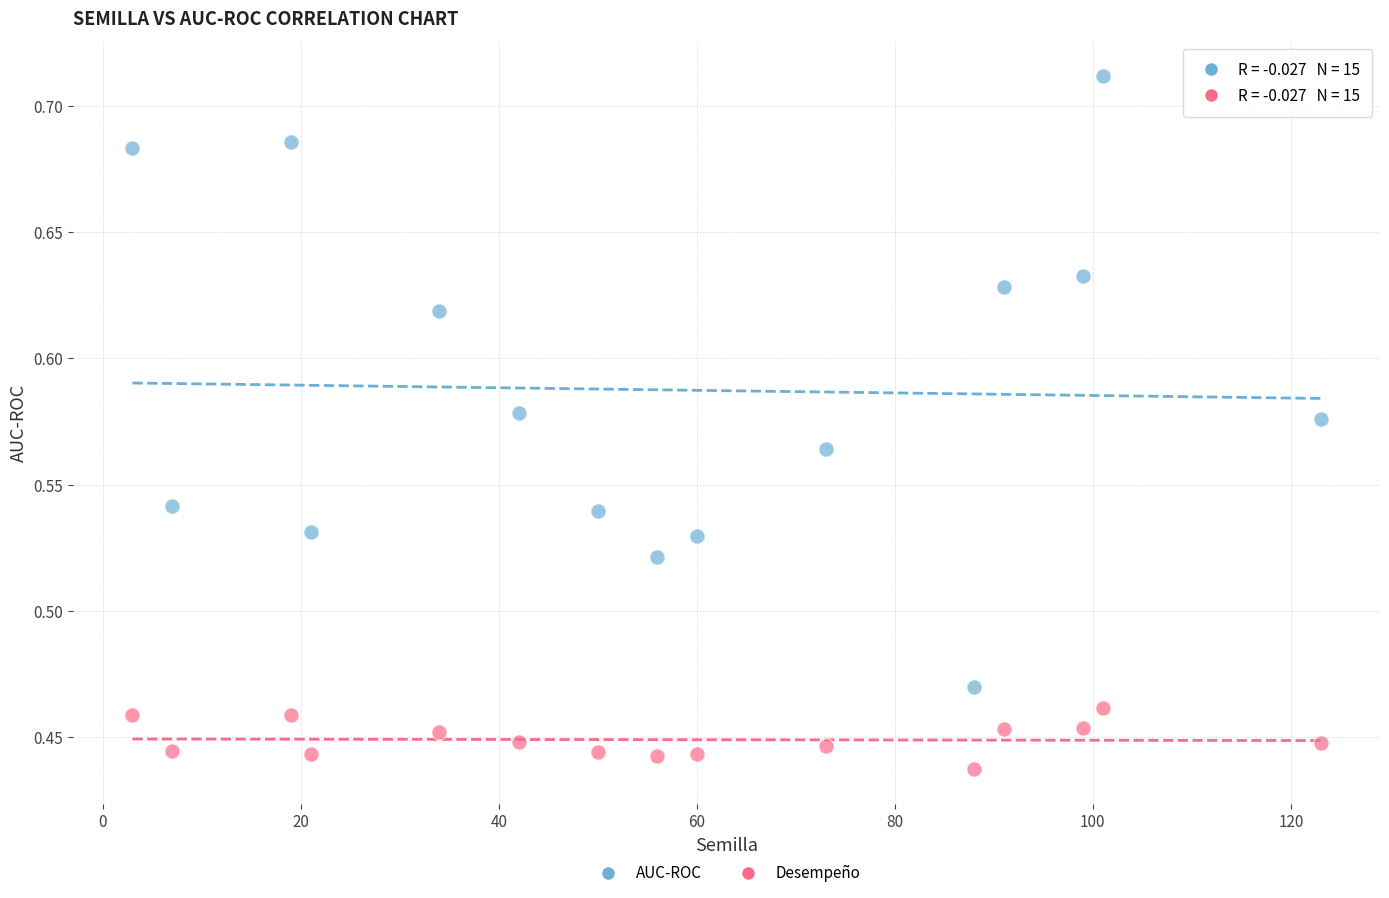

Which series reaches the maximum Y coordinate?

AUC-ROC